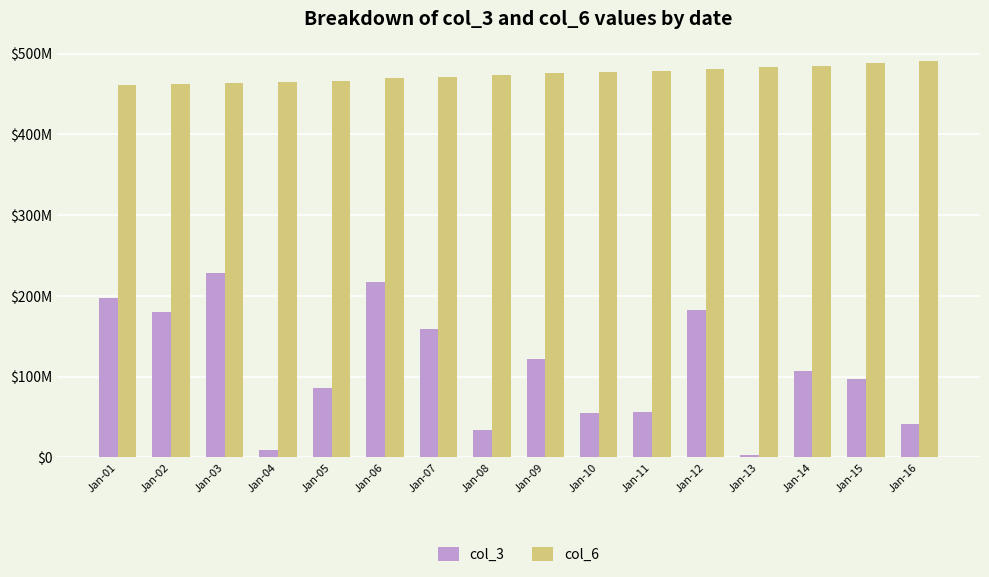

Reading left to right, what are all the values shown in this chart?

col_3: Jan-01=198016288	Jan-02=180480648	Jan-03=228560768	Jan-04=9445248	Jan-05=85867008	Jan-06=217054392	Jan-07=158643984	Jan-08=33636200	Jan-09=122142952	Jan-10=54767216	Jan-11=56697912	Jan-12=182864208	Jan-13=2909584	Jan-14=106451640	Jan-15=96757912	Jan-16=41519568
col_6: Jan-01=460752162	Jan-02=461967658	Jan-03=463342042	Jan-04=464571056	Jan-05=466520138	Jan-06=469488270	Jan-07=470998248	Jan-08=473706904	Jan-09=475514757	Jan-10=477191754	Jan-11=478765110	Jan-12=480933716	Jan-13=483827673	Jan-14=484813624	Jan-15=488878607	Jan-16=490382570